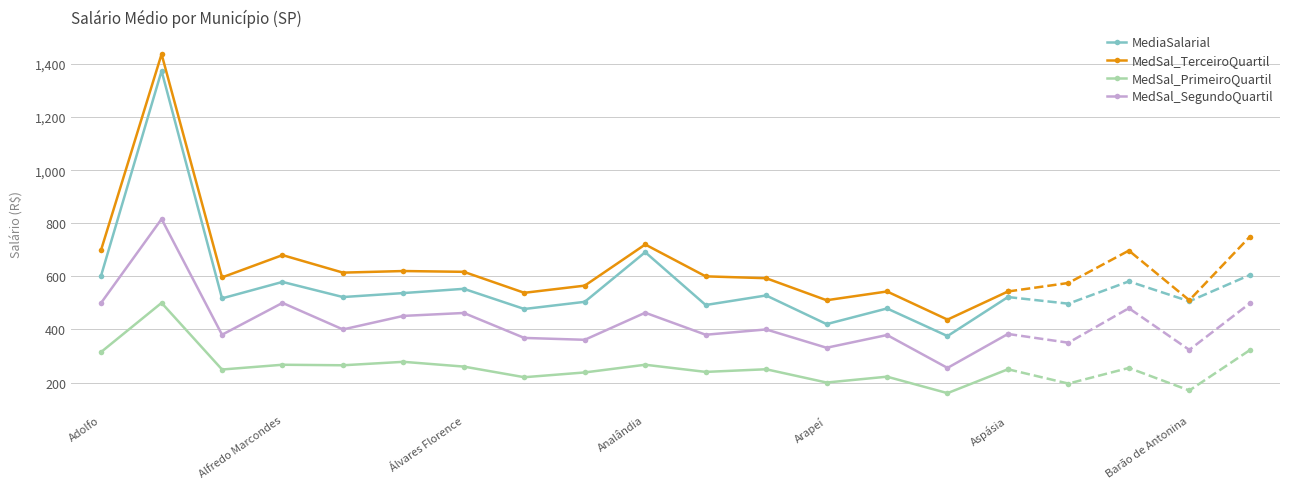

Where is MediaSalarial nearest to the value 874?

Analândia